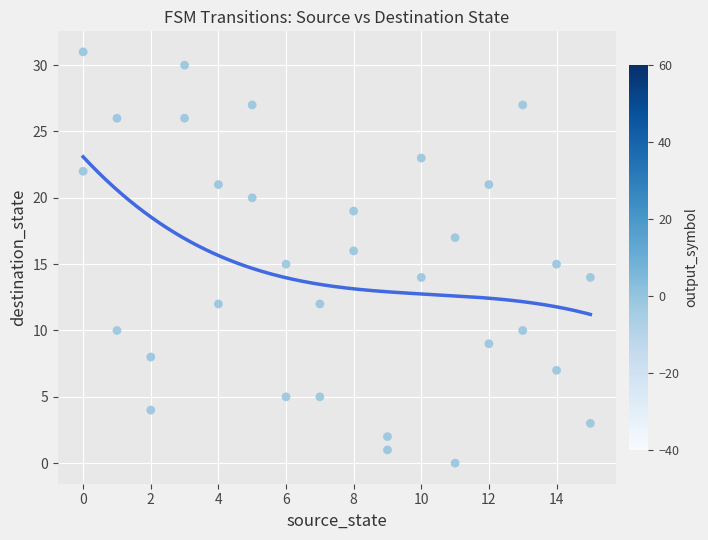

What is the range of X values (max minus min)?

15